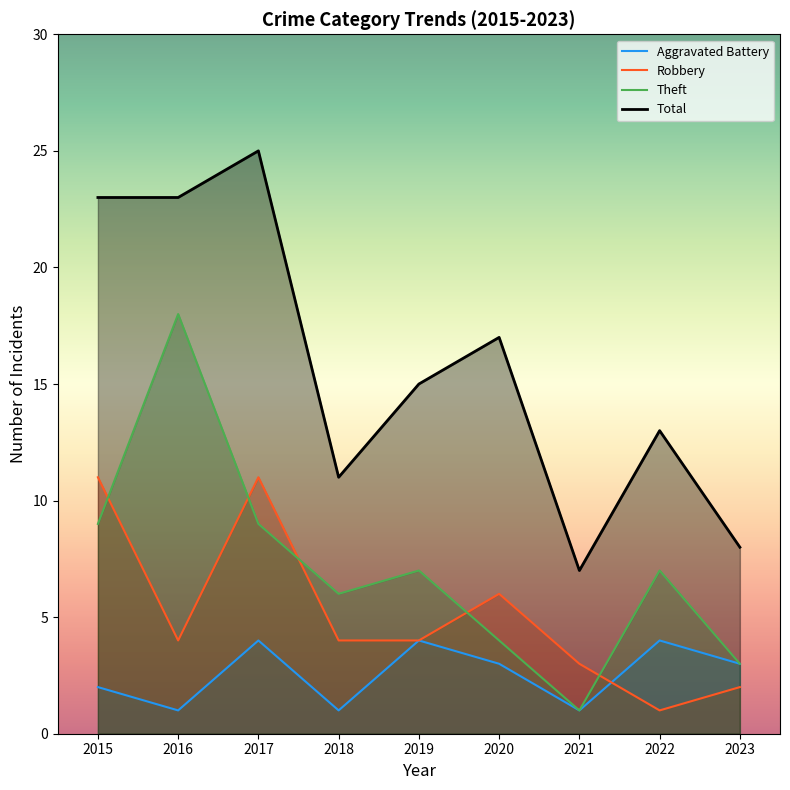

What is the minimum value for Robbery?

1